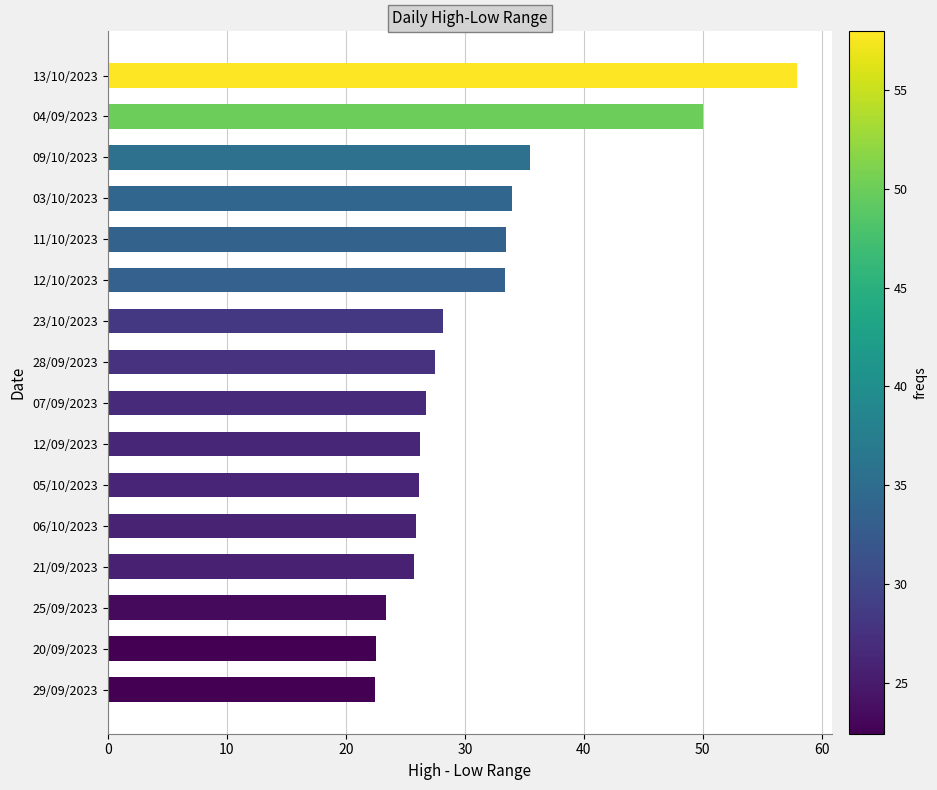

At which category does the chart reach its peak across all series?

13/10/2023